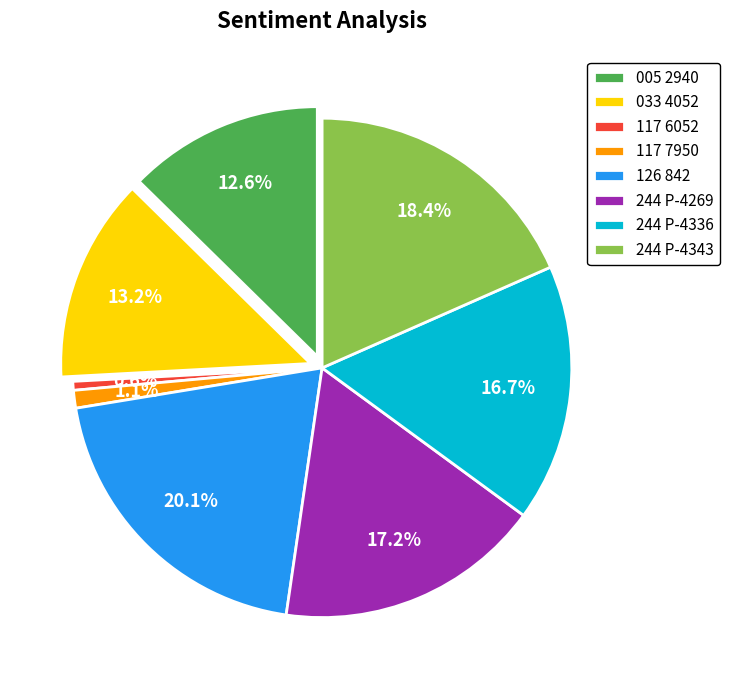

To the nearest percent, what is the difference between the 117 6052 and 005 2940 slice percentages?

12%